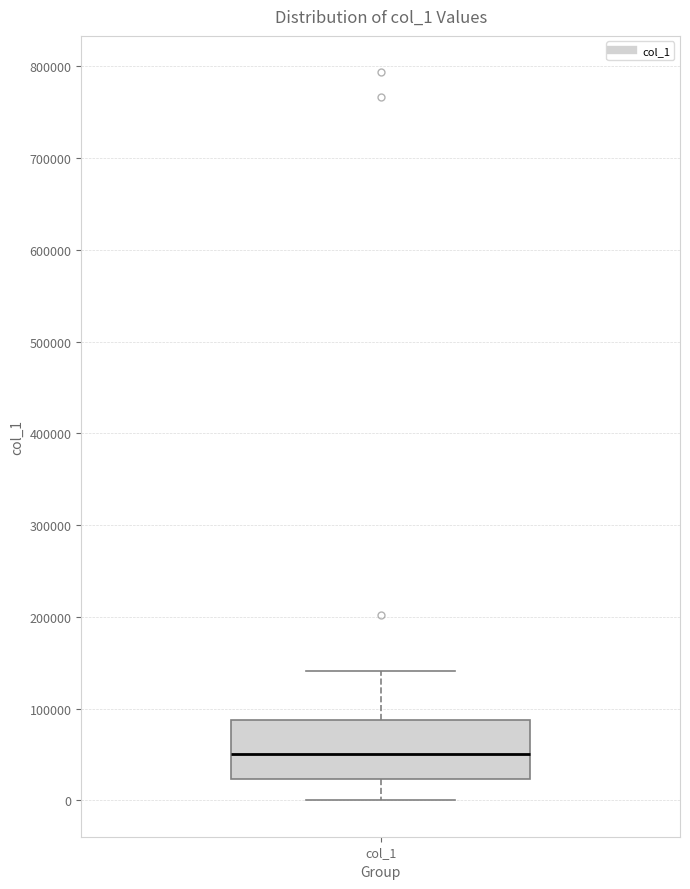

Where does the median line of the box for col_1 sit on the y-axis? The values are not printed on the chart, so give them approximately, as read against the axis.

50000